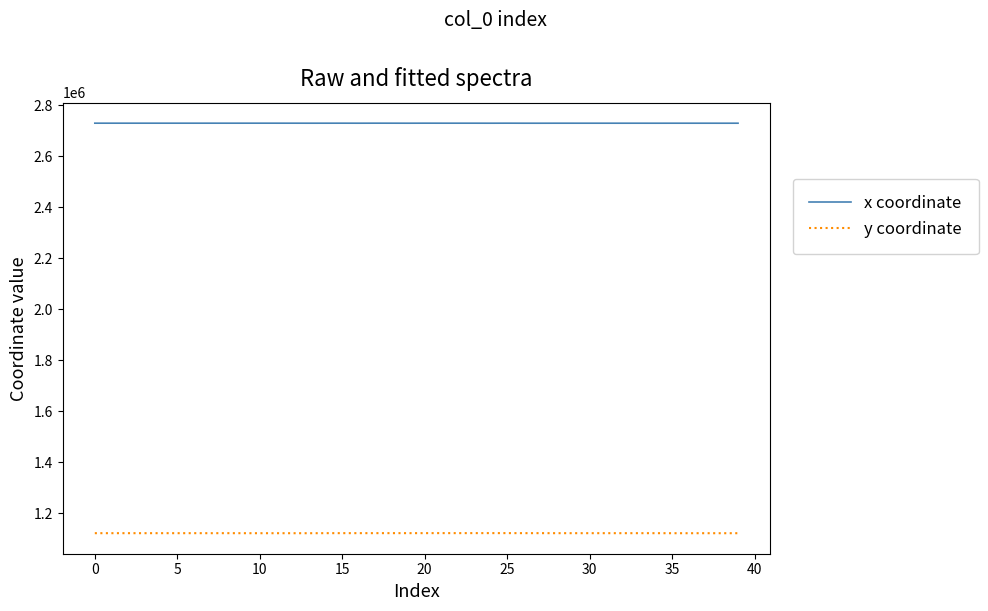

True or false: y coordinate and x coordinate cross at least once.

False